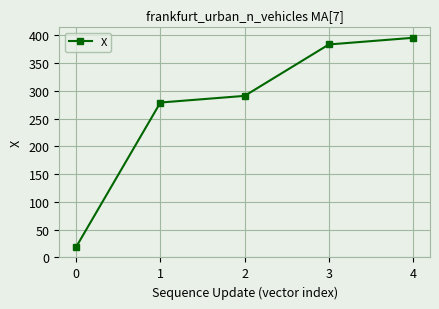

True or false: the data shows 290.8 at 2.

True